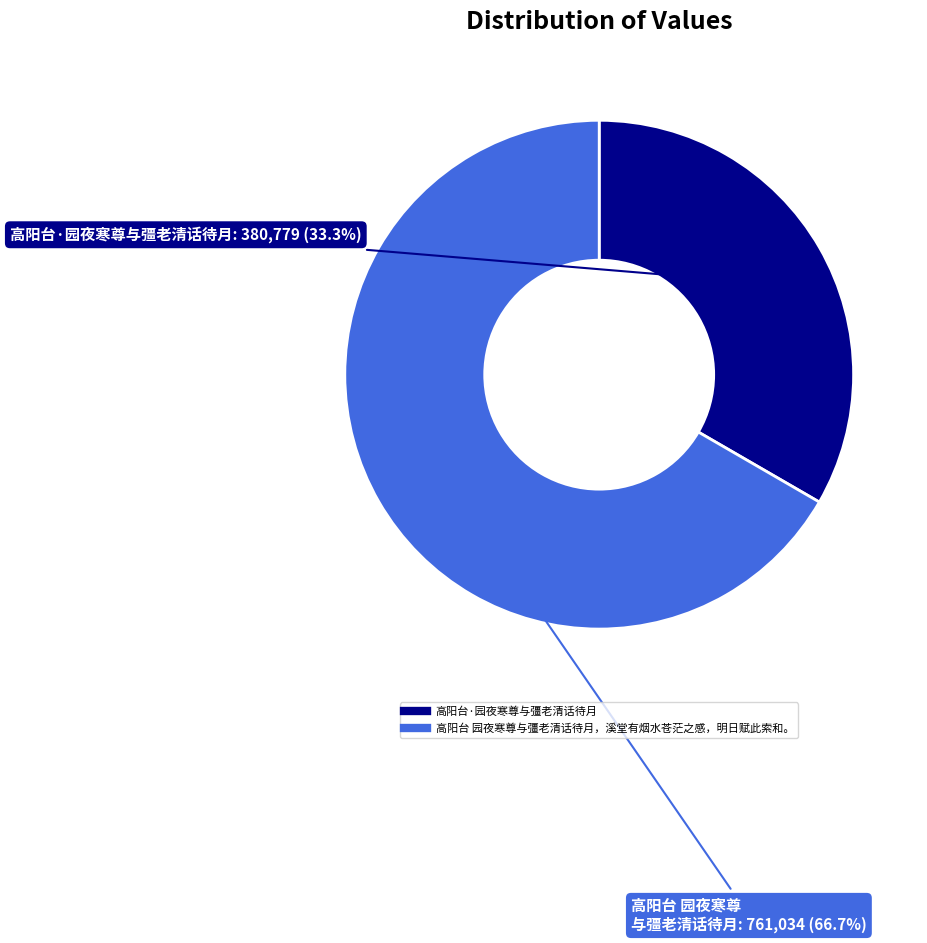

How many slices are in this pie chart?

2